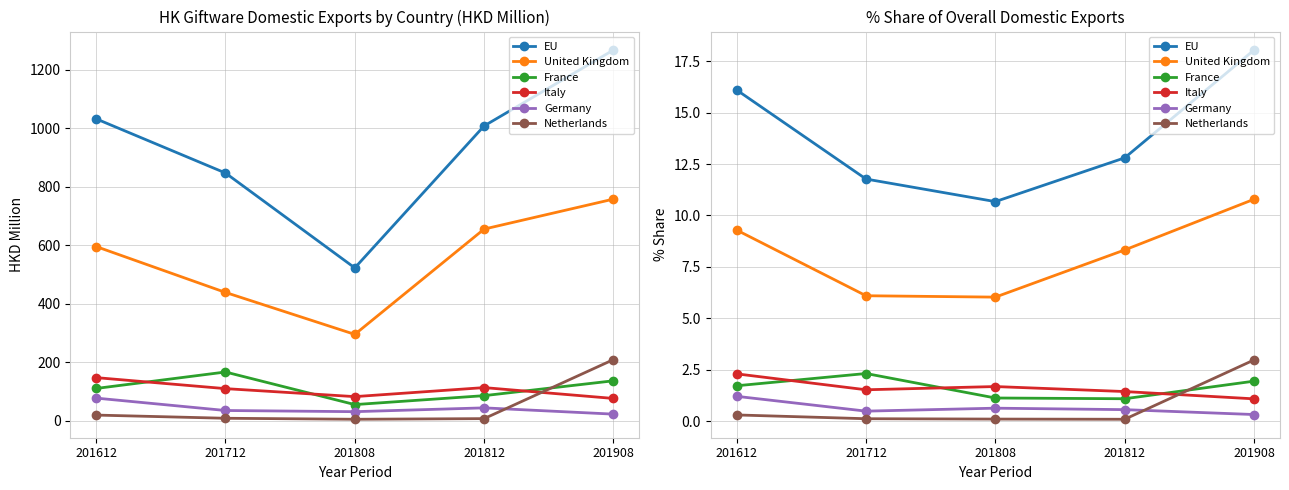

True or false: Netherlands and EU intersect in this chart.

False